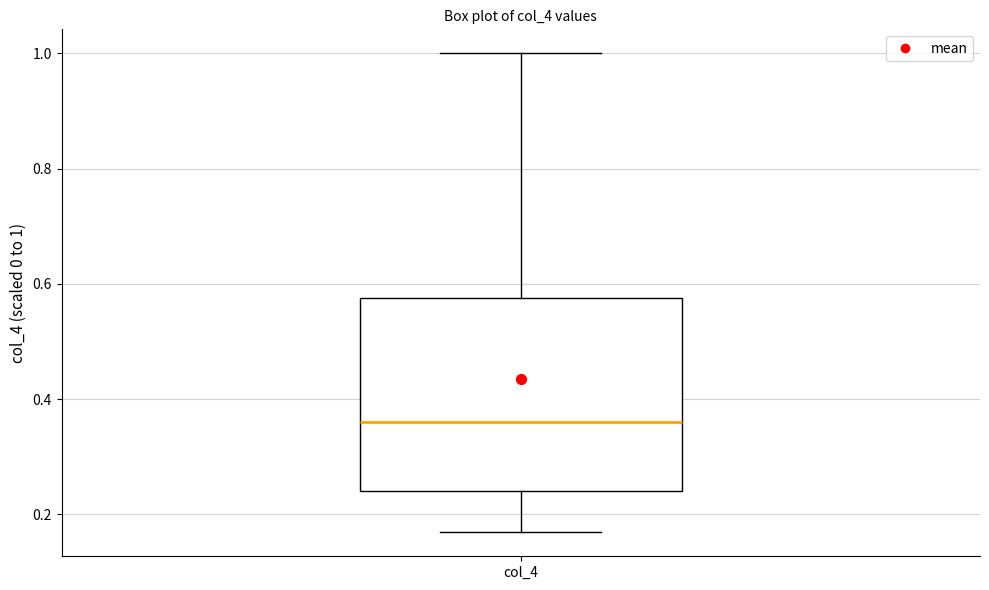

Where does the lower whisker of the box for col_4 end on the y-axis? The values are not printed on the chart, so give them approximately, as read against the axis.

0.16